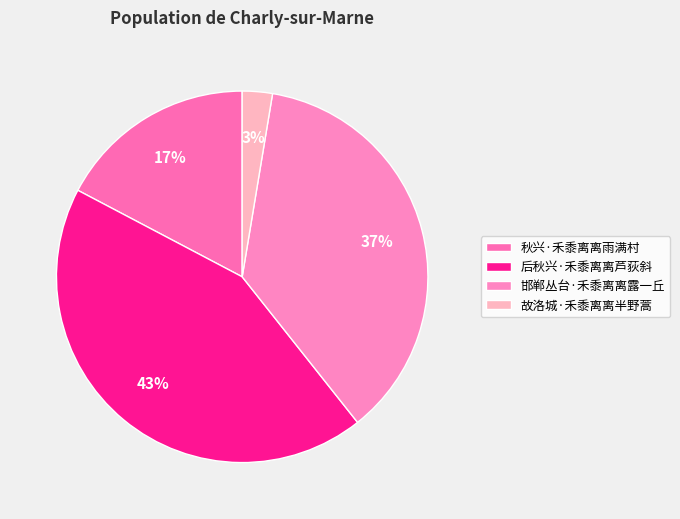

What is the largest slice in the pie chart?

后秋兴·禾黍离离芦荻斜